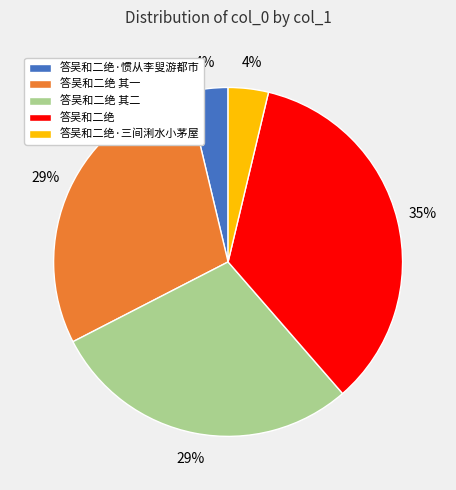

Do 答吴和二绝 其二 and 答吴和二绝 together represent more than half of the pie?

Yes